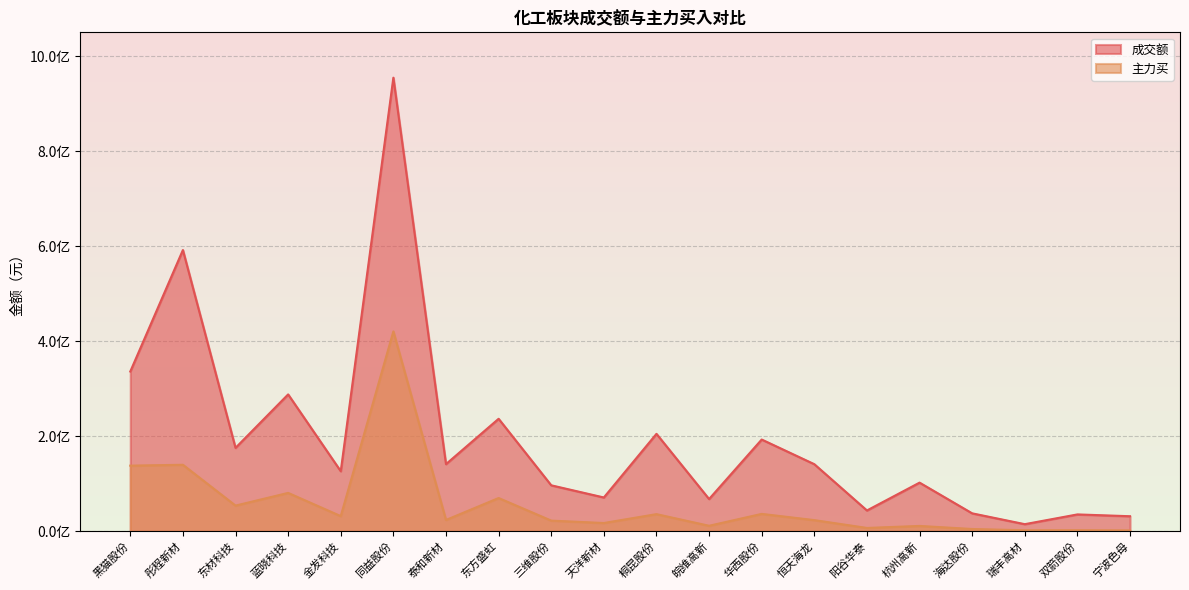

What is the label of the 5th point from the right?

杭州高新